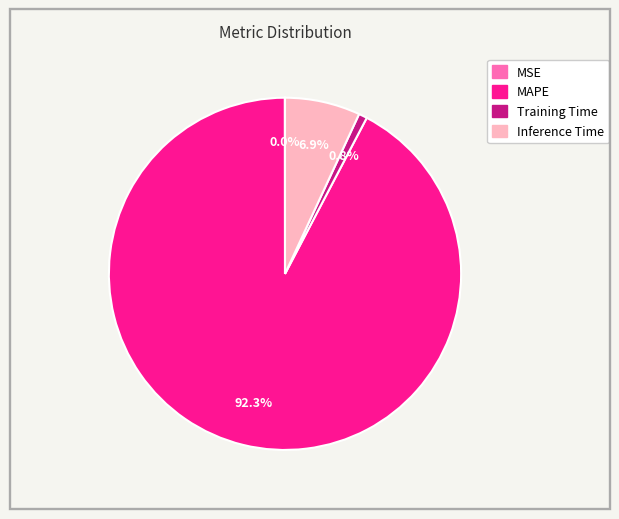

What percentage is the Training Time slice, to the nearest percent?

1%